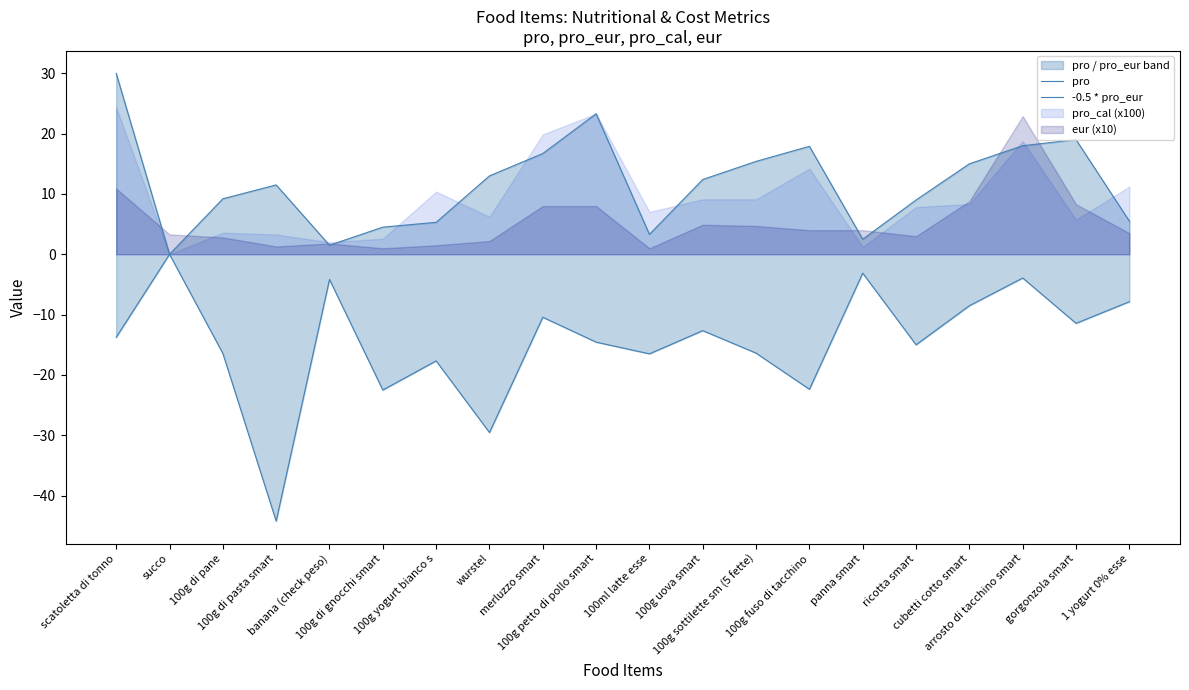

Is it true that -0.5 * pro_eur equals -24.2 at succo?

False